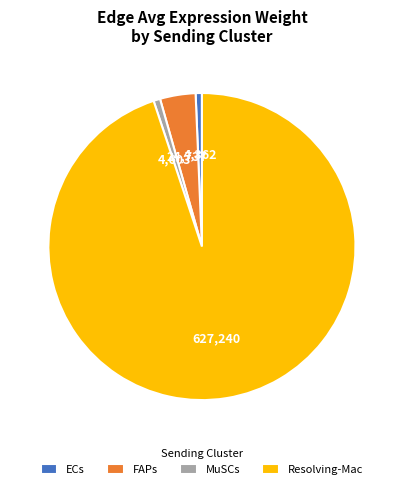

What is the majority slice?

Resolving-Mac